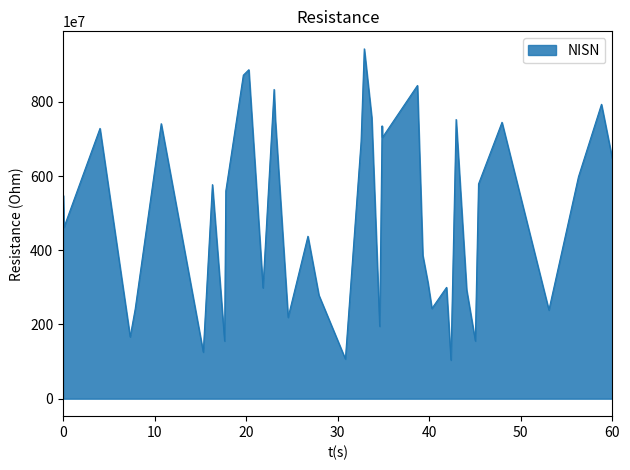

What is the maximum value shown in the chart?

9428518596